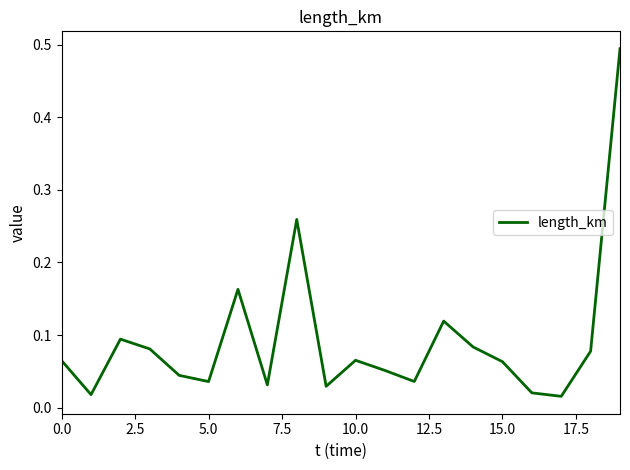

What is the value of the 14th point from the left?

0.1